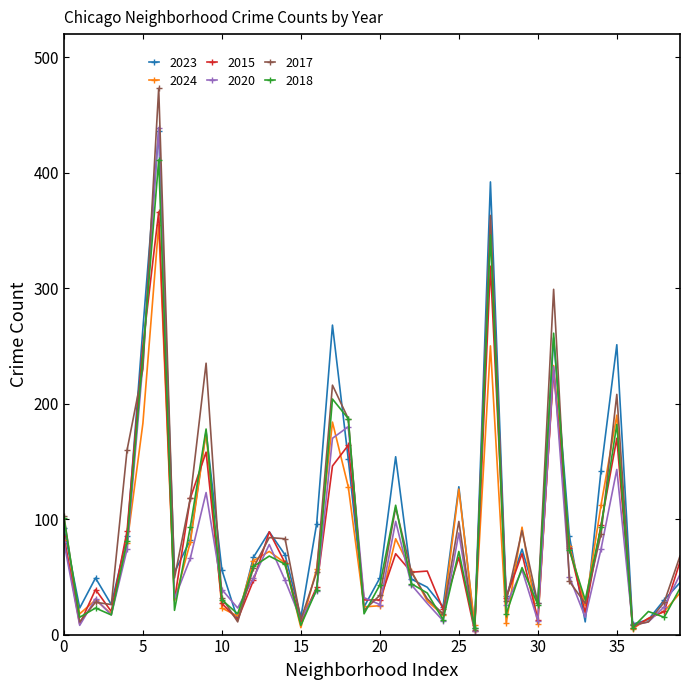

What is the difference between the maximum and minimum values in the 2023 series?

430